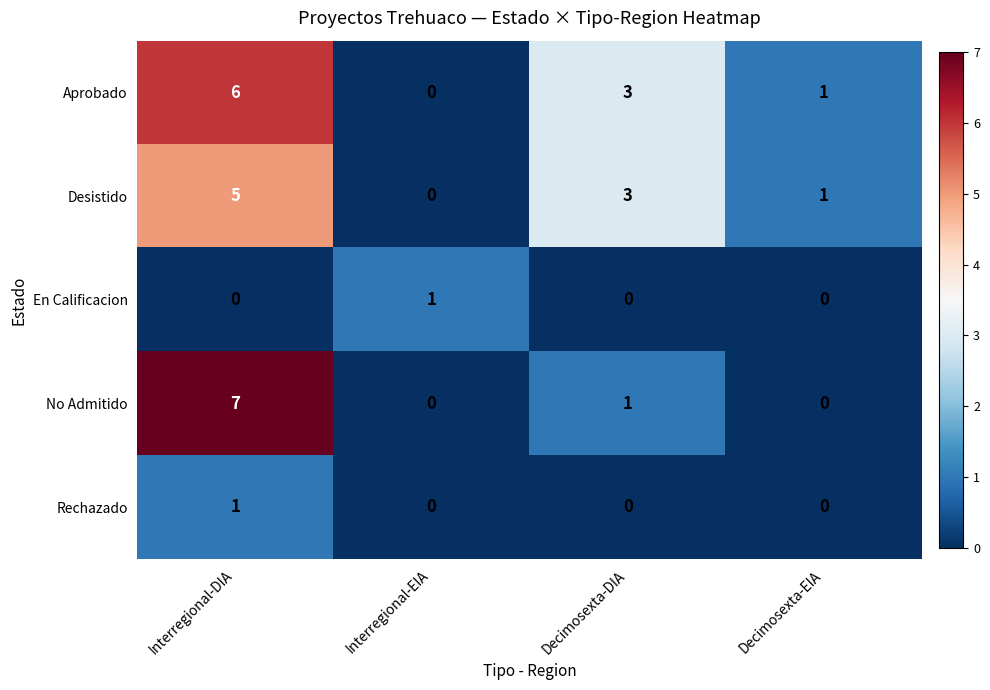

Reading right to left, transcribe all the data shown in this chart.

Aprobado: 1	3	0	6
Desistido: 1	3	0	5
En Calificacion: 0	0	1	0
No Admitido: 0	1	0	7
Rechazado: 0	0	0	1